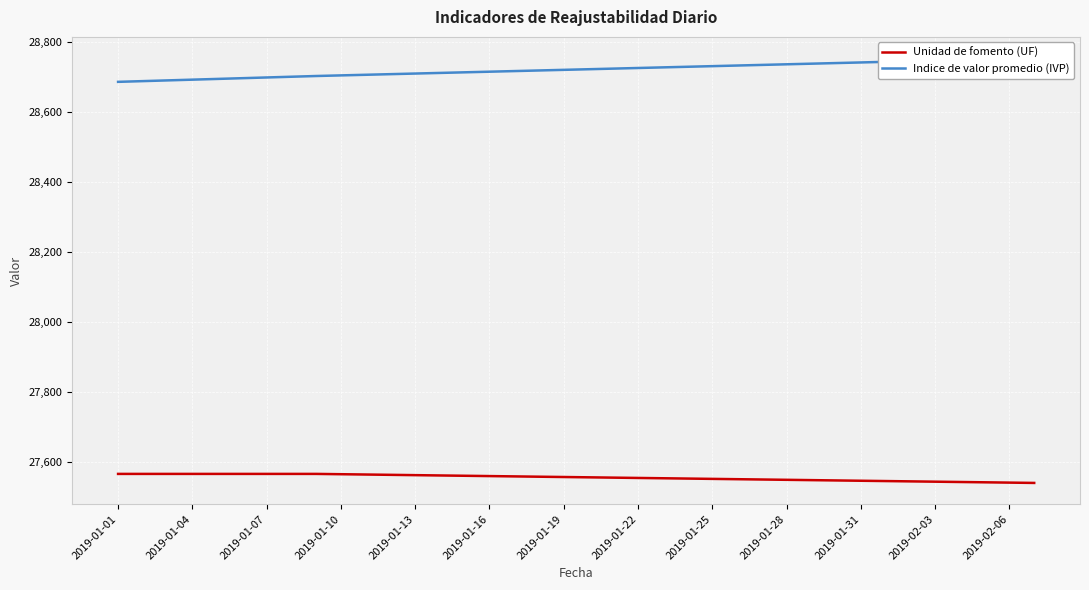

What is the maximum value for Unidad de fomento (UF)?

27565.8